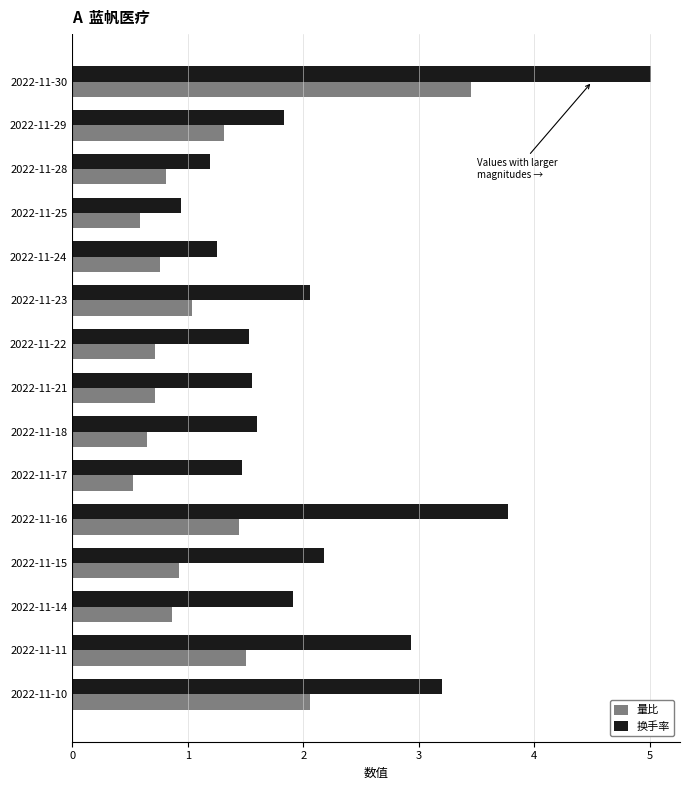

The 量比 series shows 2.1 at 2022-11-11. True or false?

False